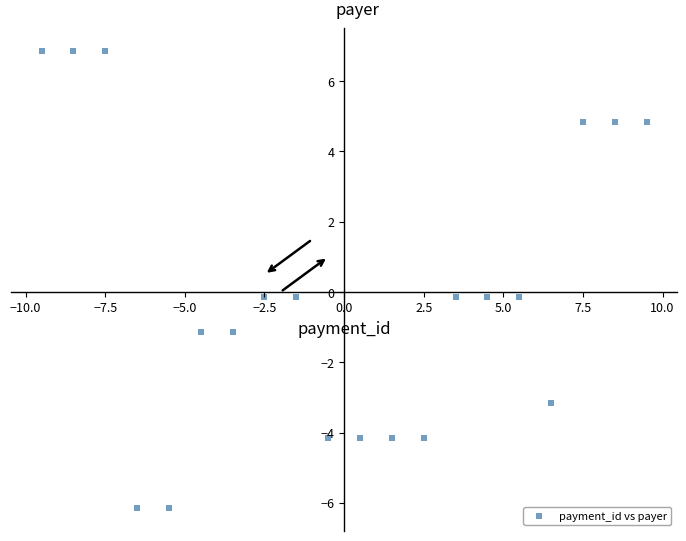

What is the range of X values (max minus min)?

19.0